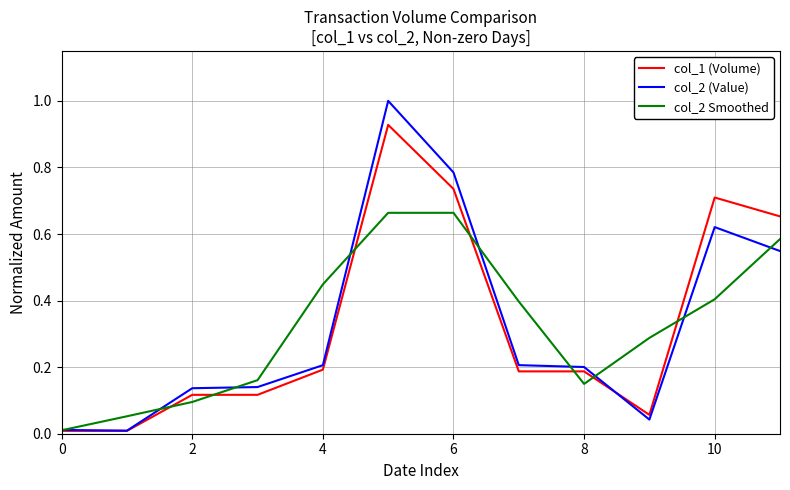

List the series in order of their peak value, lowest first.

col_2 Smoothed, col_1 (Volume), col_2 (Value)